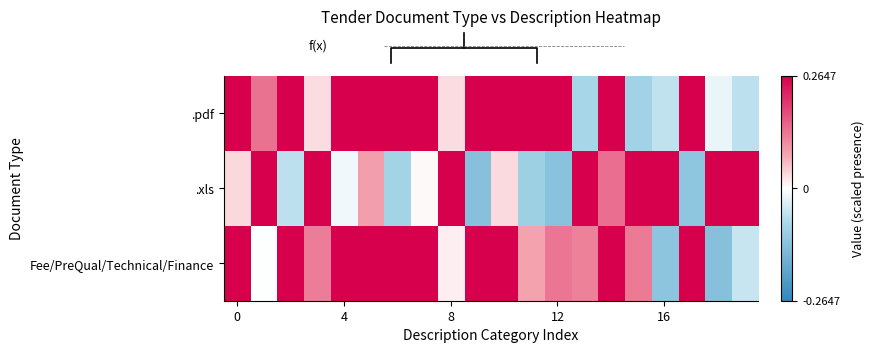

At which category is the sum across all series the highest?

7